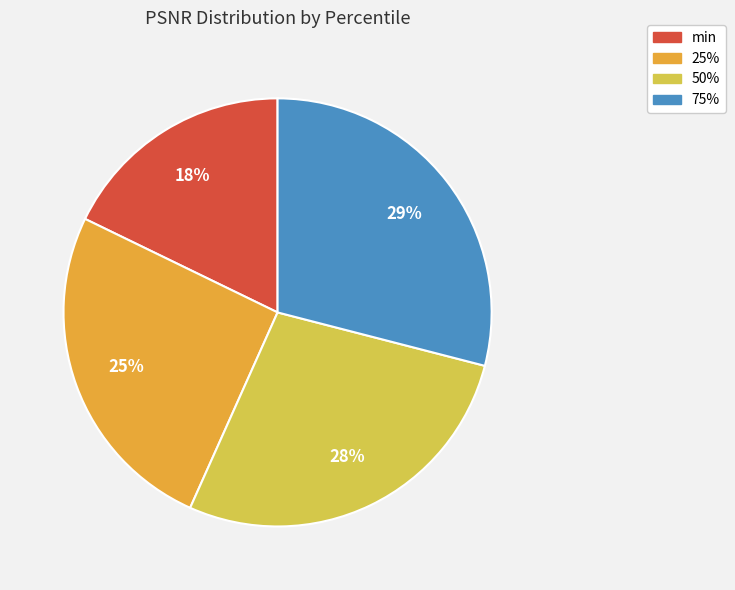

Combined, do 50% and min account for over 50%?

No